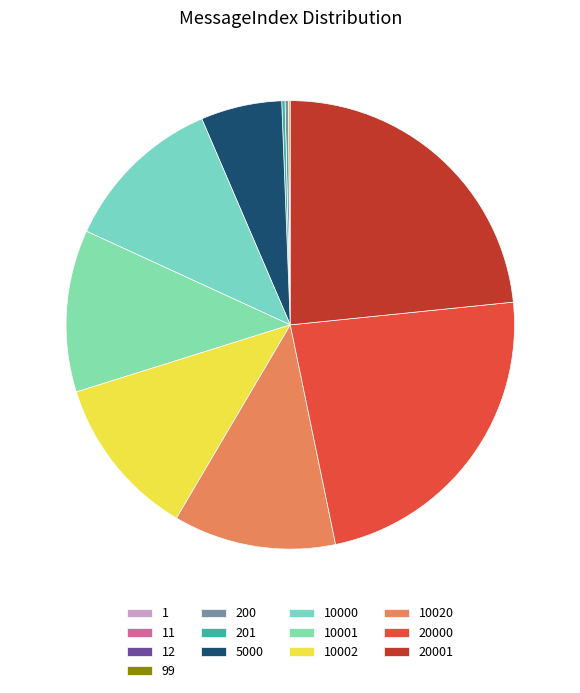

The 11 slice represents 0% of the pie. True or false?

True